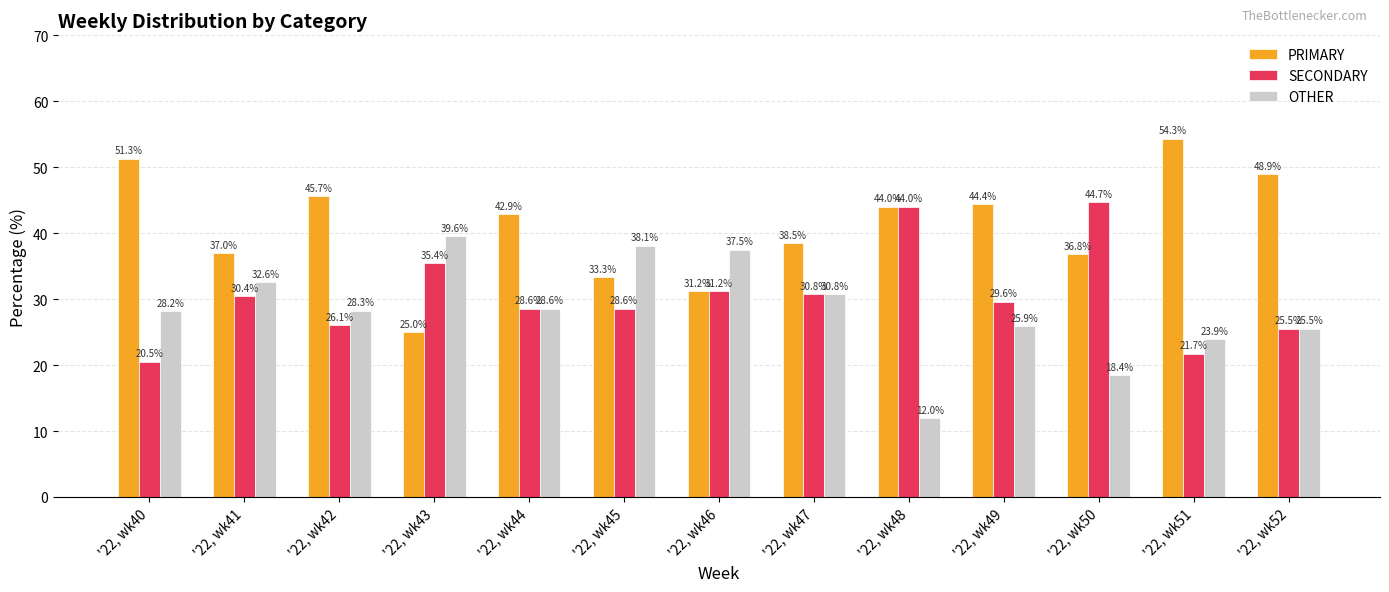

The value of SECONDARY at '22, wk51 is 33.6. True or false?

False